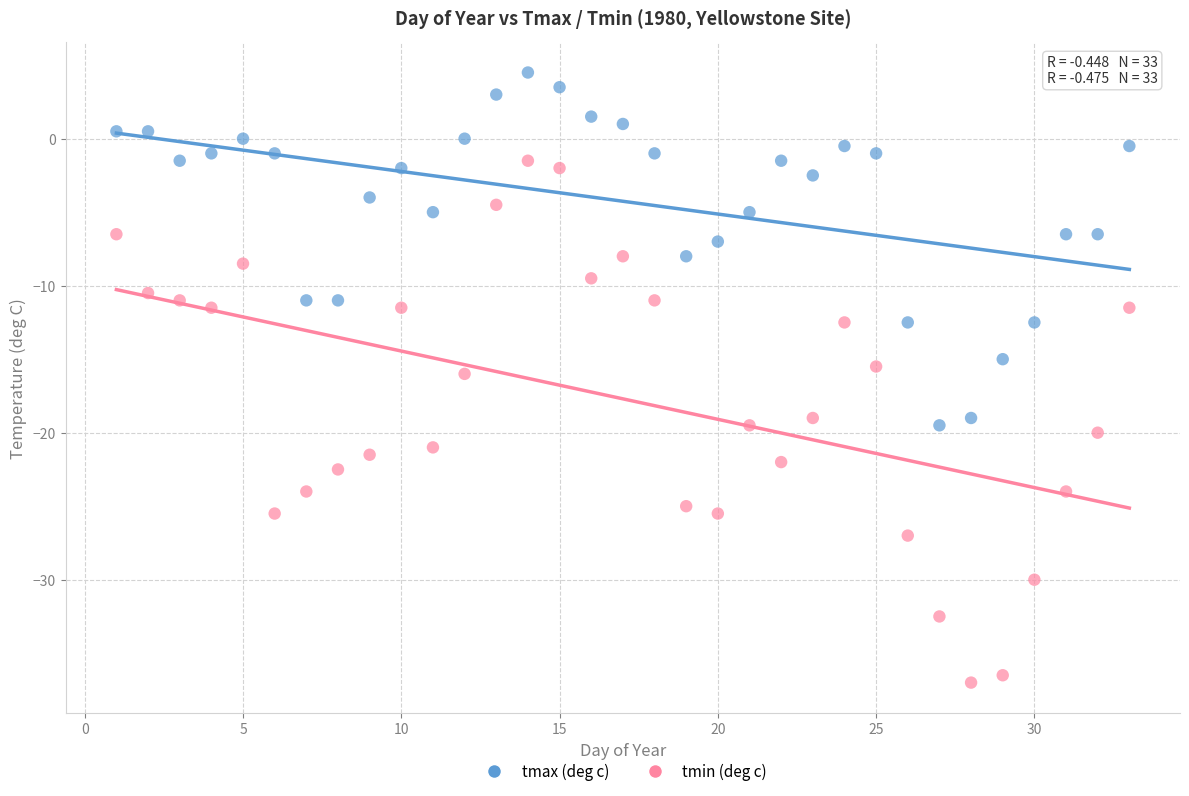

What are all the series names shown in the legend?

tmax (deg c), tmin (deg c)